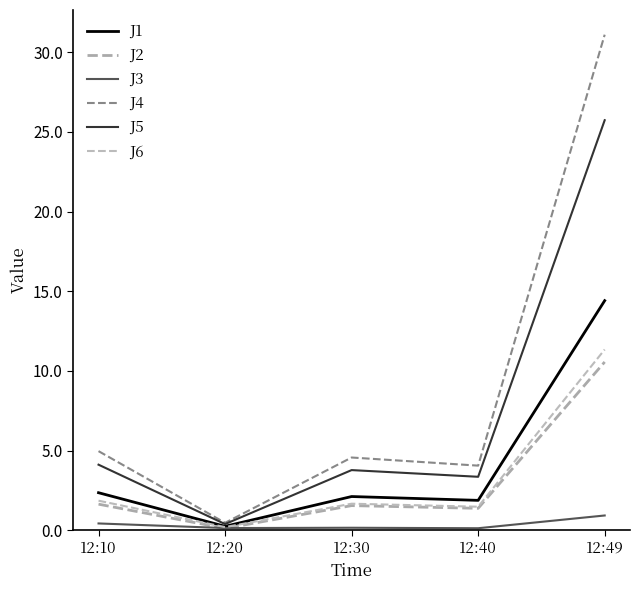

What is the sum of all J6 values?

16.5